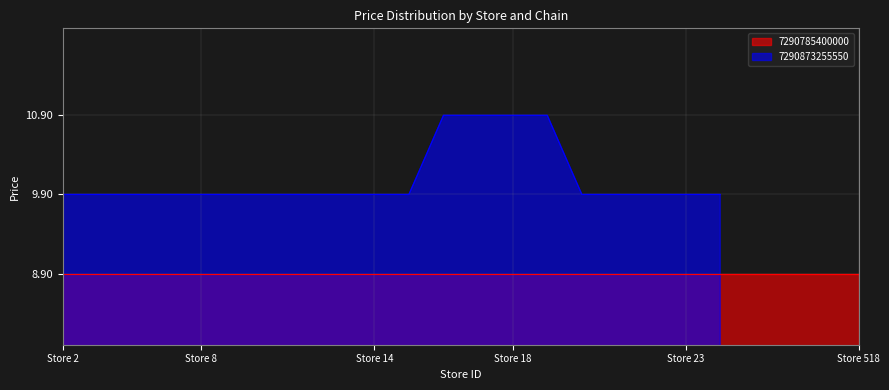

What is the highest value of the 7290873255550 series?

10.9